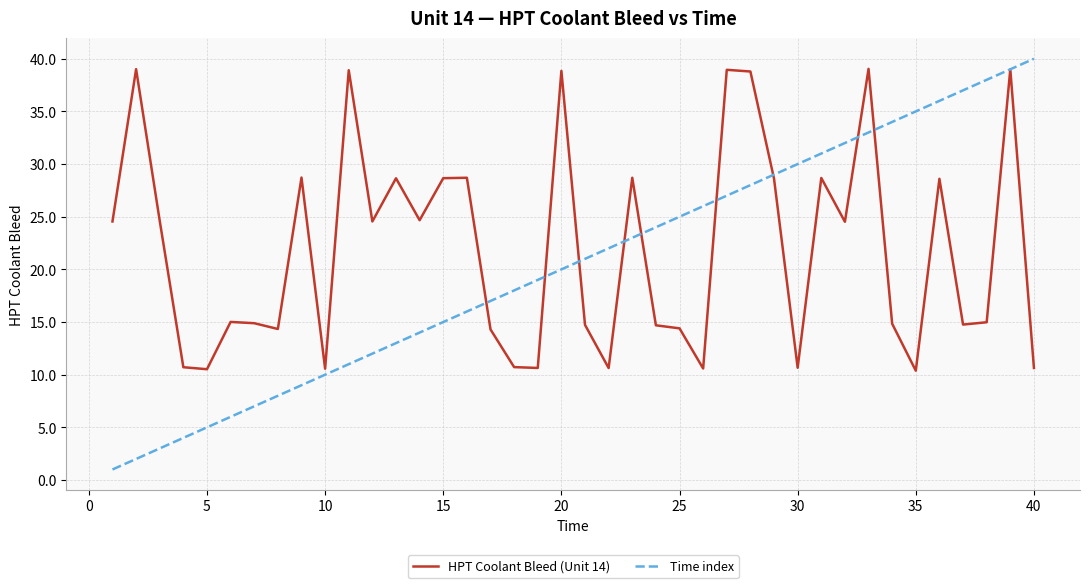

What is the maximum value shown in the chart?

40.0